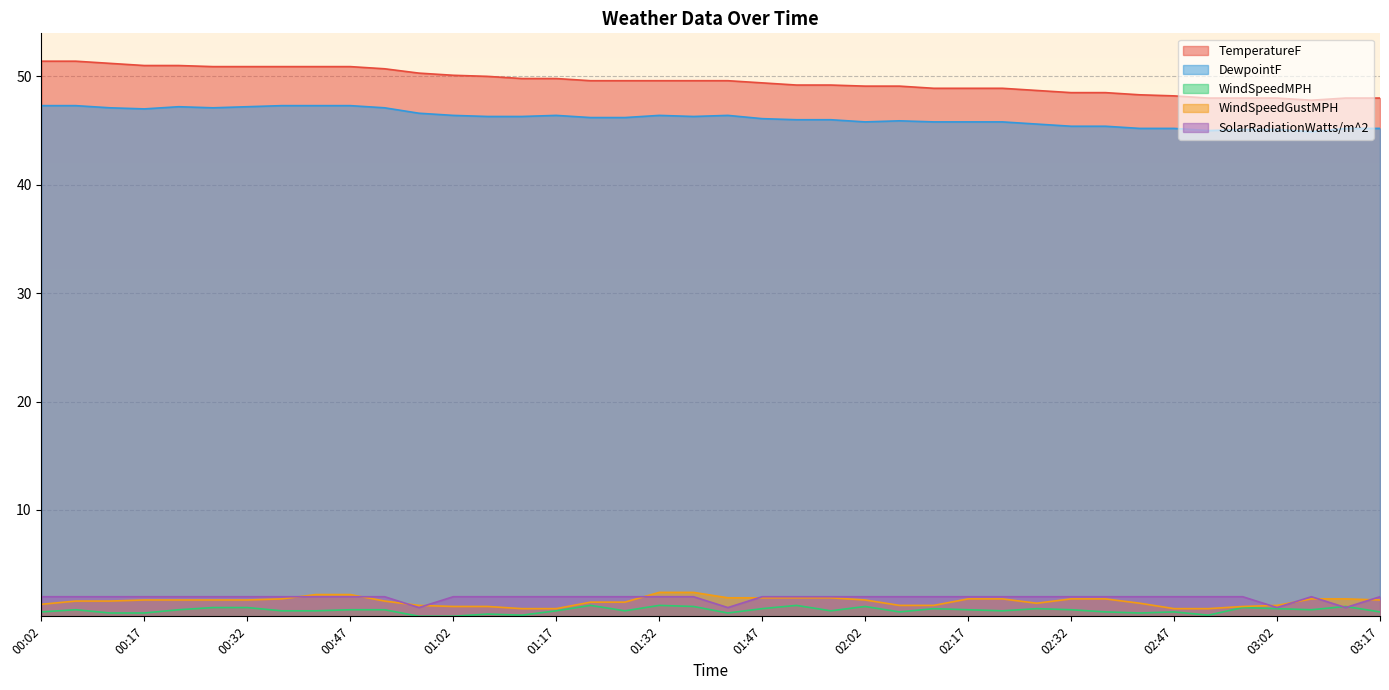

At 01:12, list the series in order from largest to smallest.

TemperatureF, DewpointF, SolarRadiationWatts/m^2, WindSpeedGustMPH, WindSpeedMPH